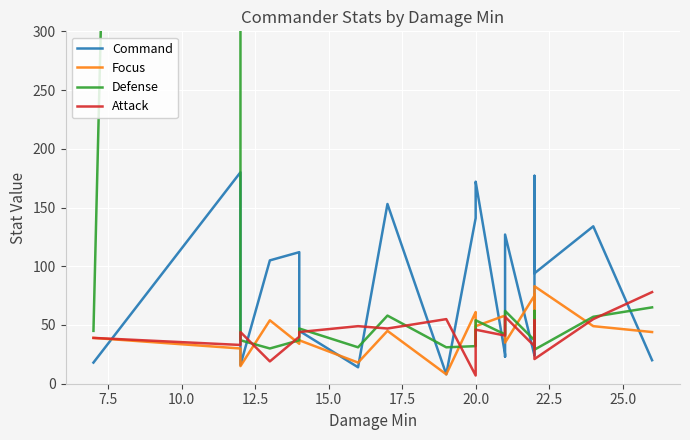

True or false: Attack and Defense cross at least once.

True